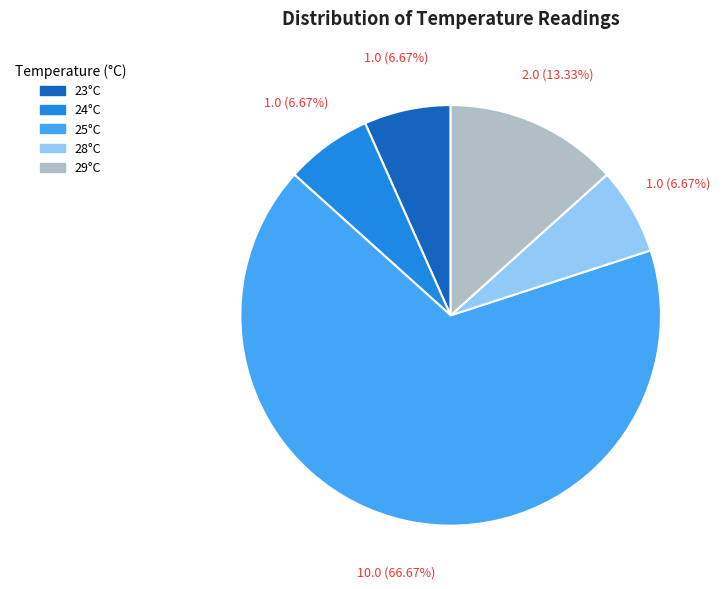

Is there a majority slice in this chart?

Yes